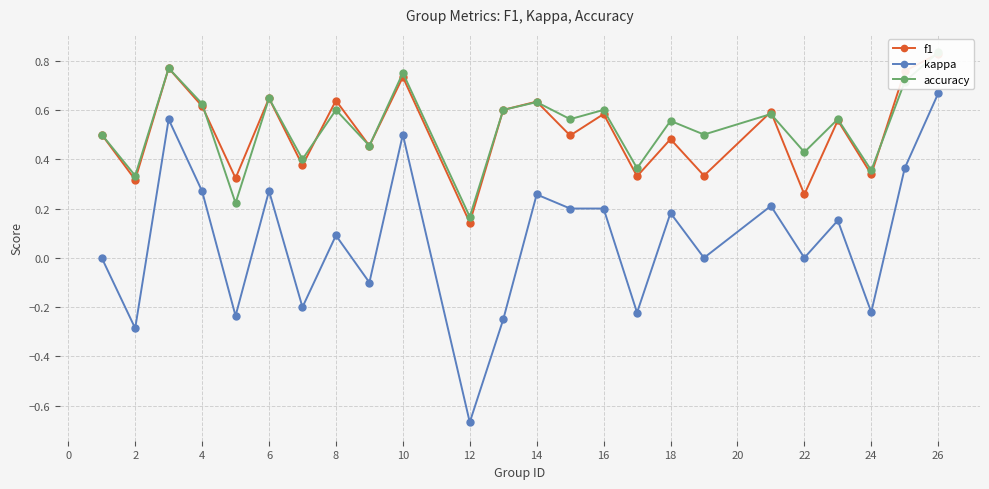

Reading left to right, transcribe all the data shown in this chart.

f1: 0.5	0.3	0.8	0.6	0.3	0.6	0.4	0.6	0.5	0.7	0.1	0.6	0.6	0.5	0.6	0.3	0.5	0.3	0.6	0.3	0.6	0.3	0.8	0.8
kappa: 0.0	-0.3	0.6	0.3	-0.2	0.3	-0.2	0.1	-0.1	0.5	-0.7	-0.2	0.3	0.2	0.2	-0.2	0.2	0.0	0.2	0.0	0.2	-0.2	0.4	0.7
accuracy: 0.5	0.3	0.8	0.6	0.2	0.6	0.4	0.6	0.5	0.8	0.2	0.6	0.6	0.6	0.6	0.4	0.6	0.5	0.6	0.4	0.6	0.4	0.7	0.8